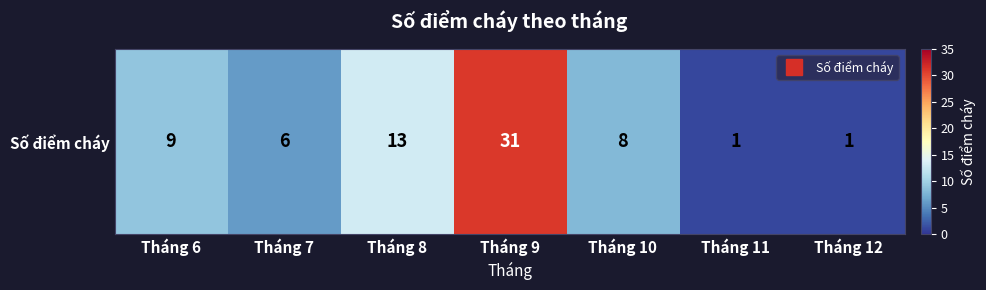

What is the difference between the values at Tháng 7 and Tháng 10?

2